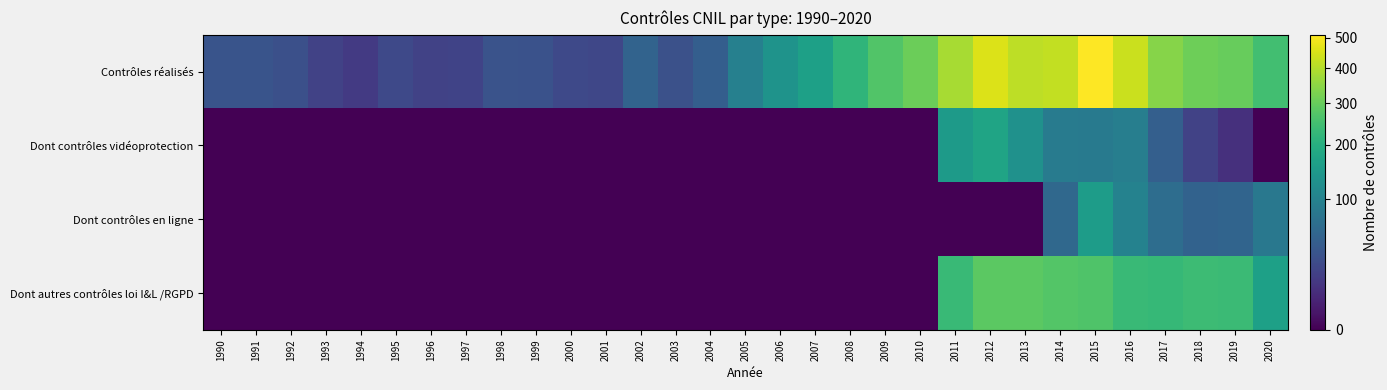

Which series changed the most between 1995 and 2016?

Contrôles réalisés